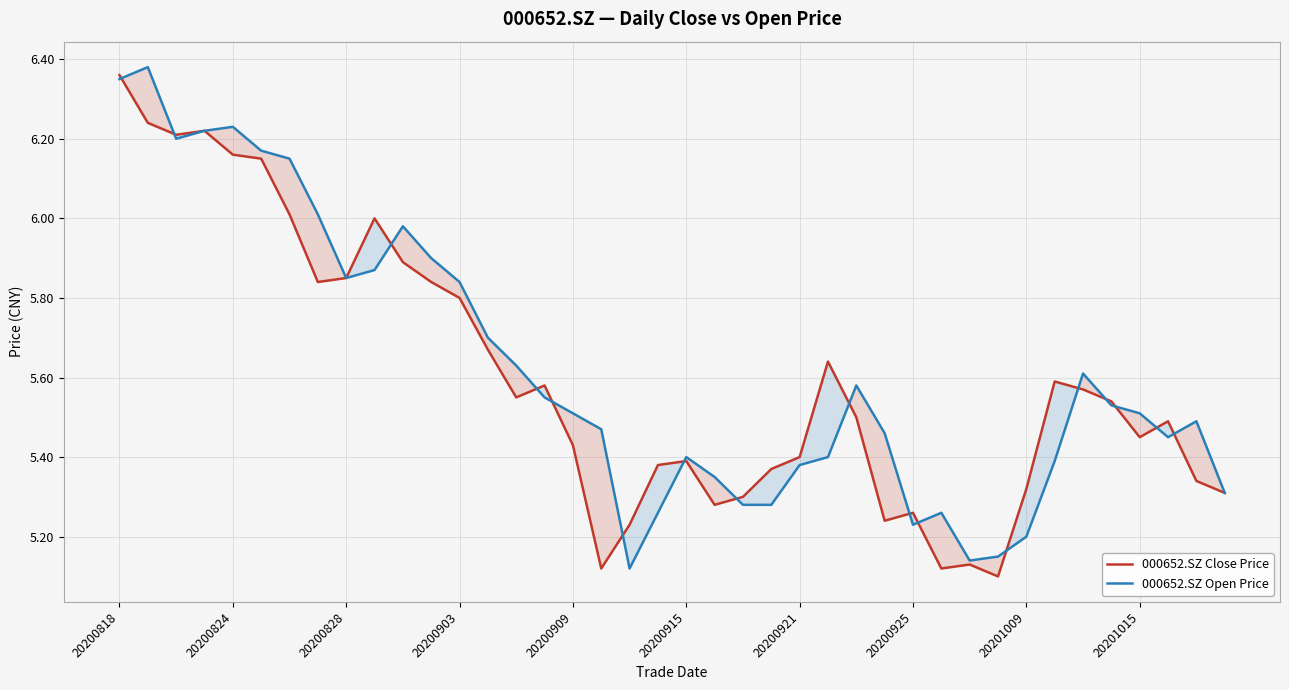

Which series has the largest range (max minus min)?

000652.SZ Close Price